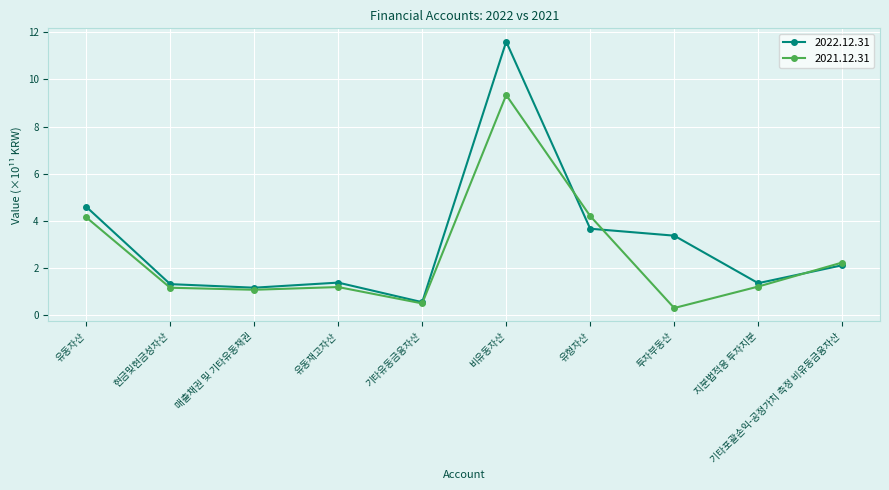

Rank the series by their maximum value, from lowest to highest.

2021.12.31, 2022.12.31